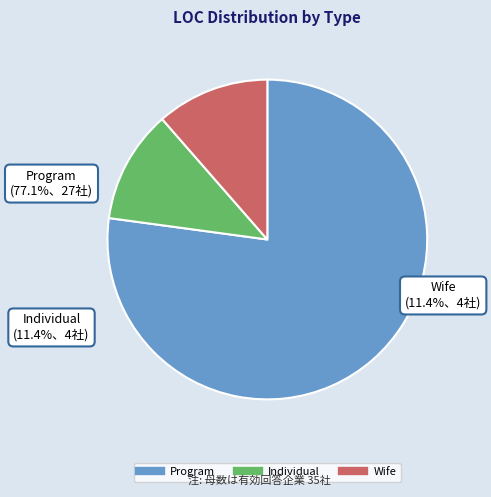

To the nearest percent, what is the difference between the Wife and Program slice percentages?

66%